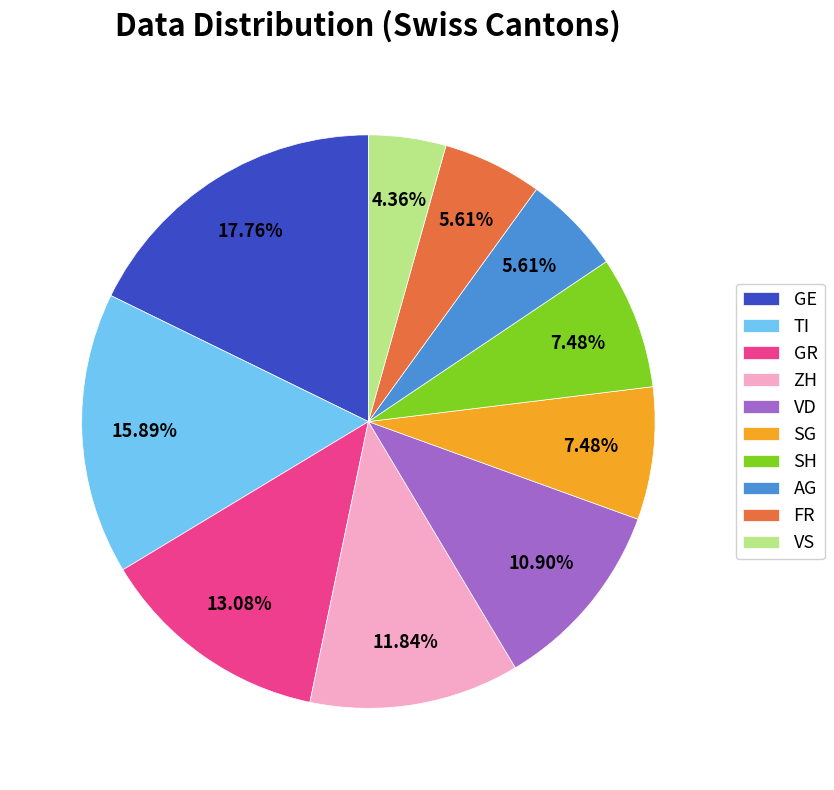

To the nearest percent, what percentage of the pie is ZH?

12%